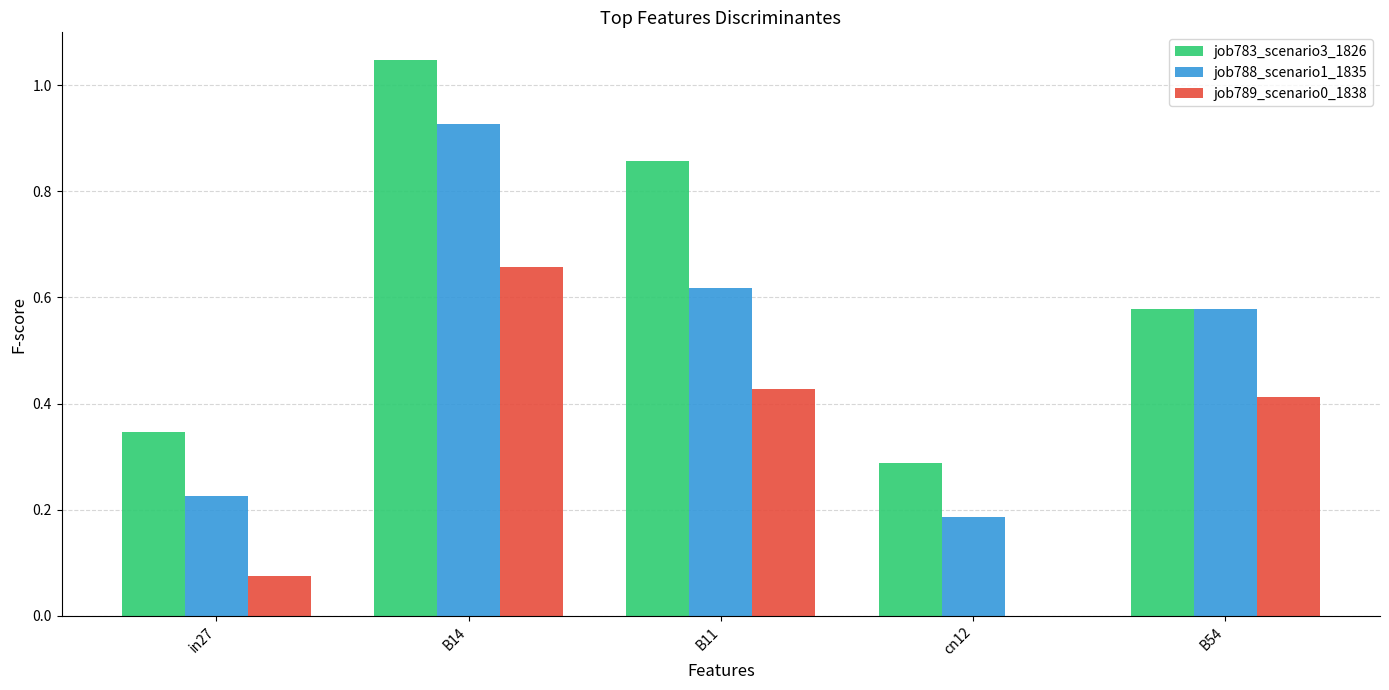

What is the total value across all series at B14?

2.6